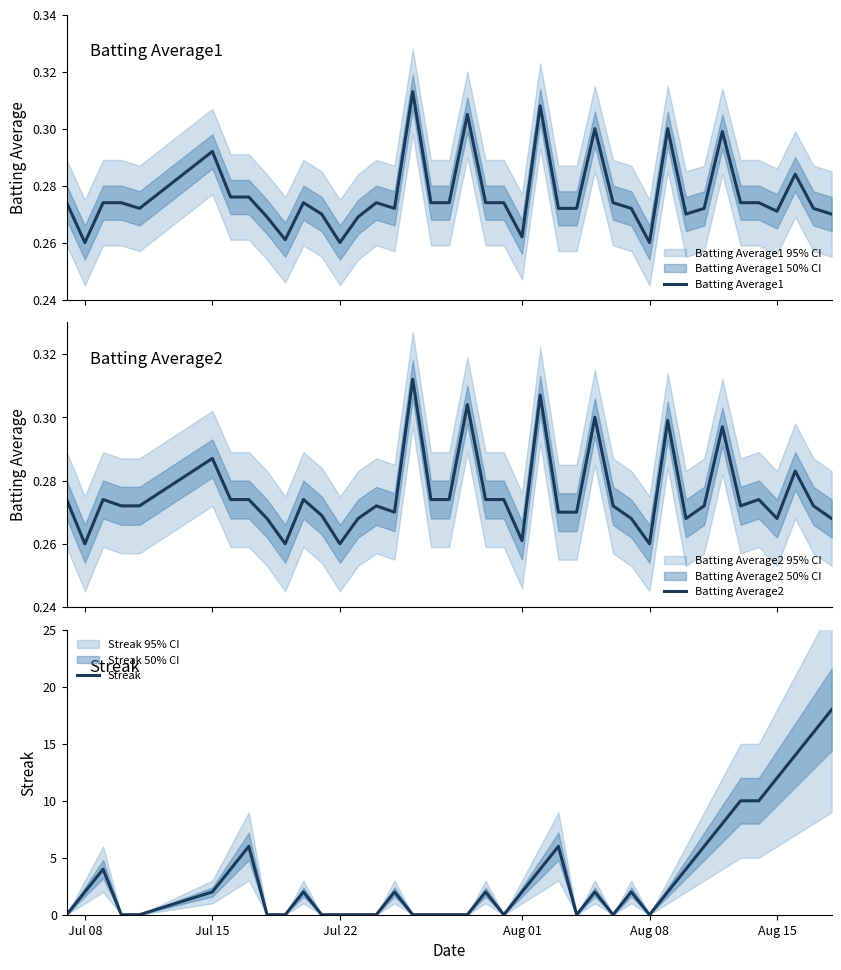

What is the highest value of the Streak series?

18